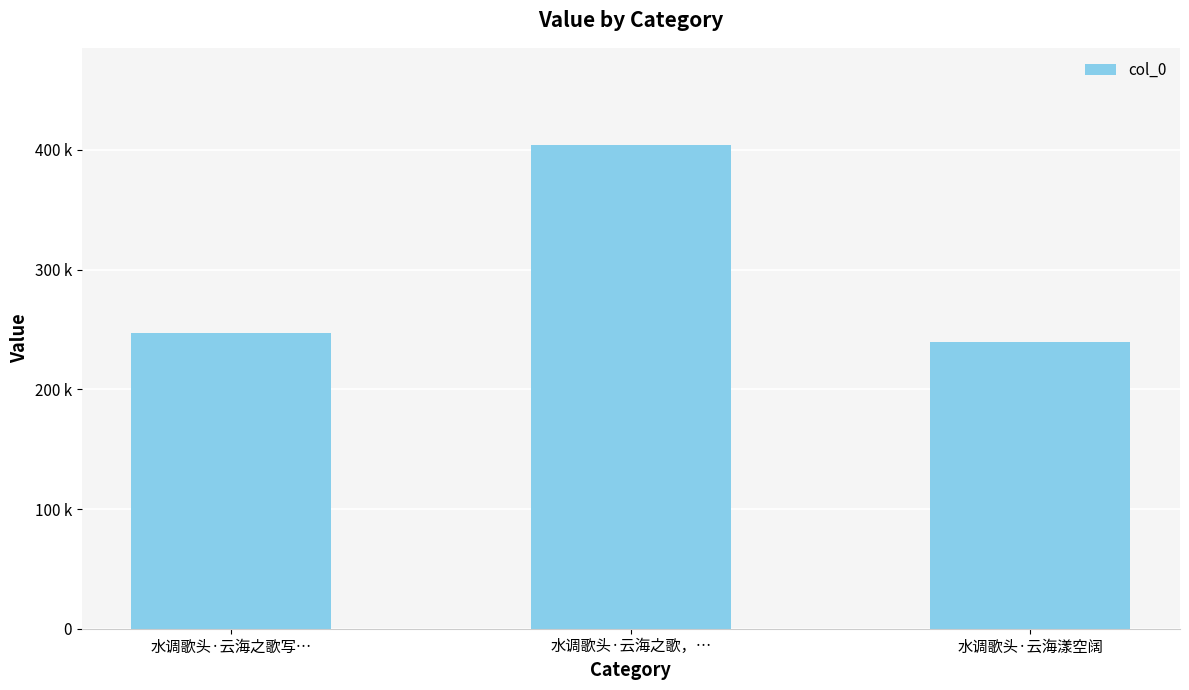

Rank the categories by value from lowest to highest.

水调歌头·云海漾空阔, 水调歌头·云海之歌写…, 水调歌头·云海之歌，…